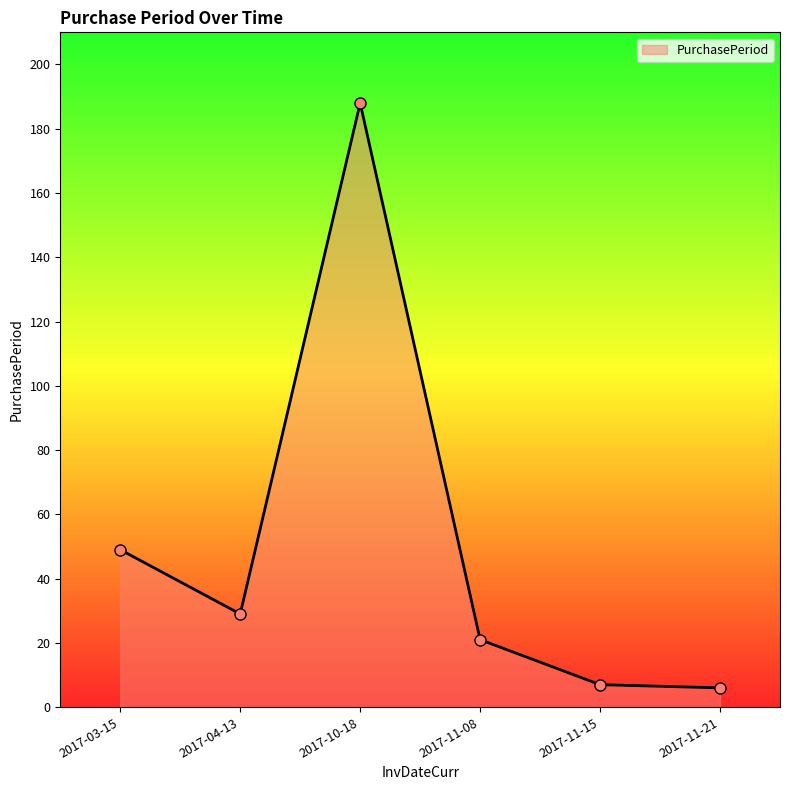

Reading left to right, what are all the values shown in this chart?

49	29	188	21	7	6